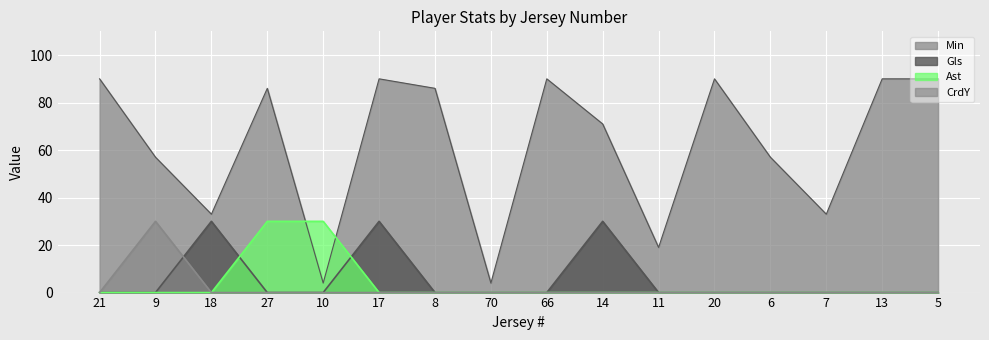

List the labels in order of Min value, largest first.

21, 17, 66, 20, 13, 5, 27, 8, 14, 9, 6, 18, 7, 11, 10, 70